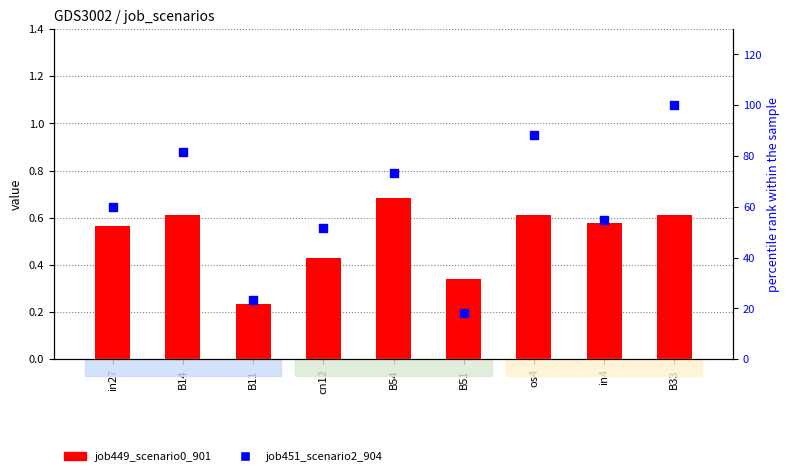

Which series has the largest total across all categories?

job451_scenario2_904